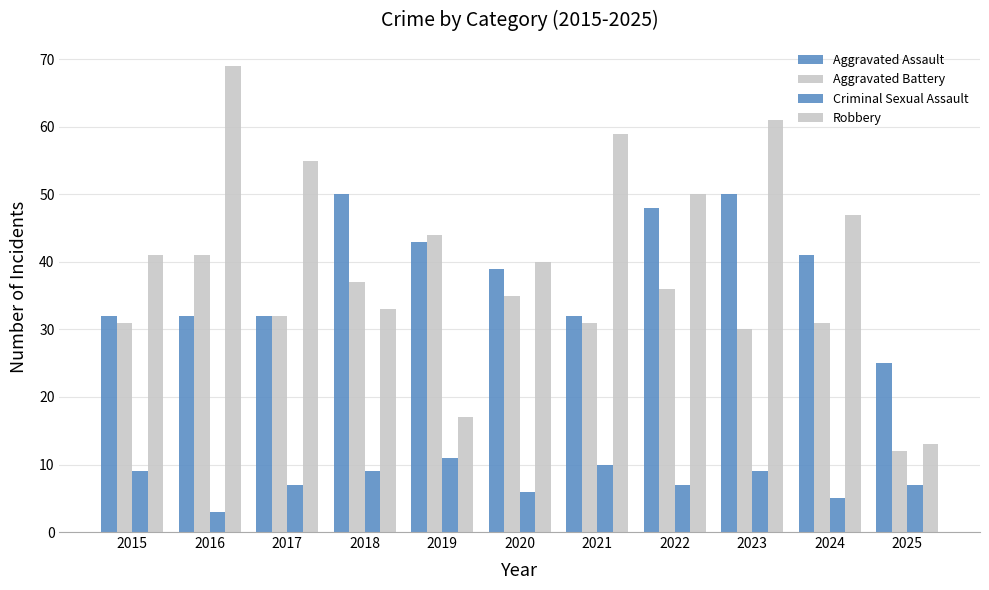

What is the lowest value of the Criminal Sexual Assault series?

3